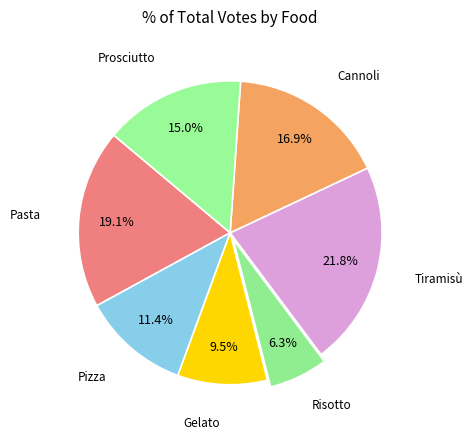

What is the total percentage of Prosciutto and Tiramisù?

36.8%